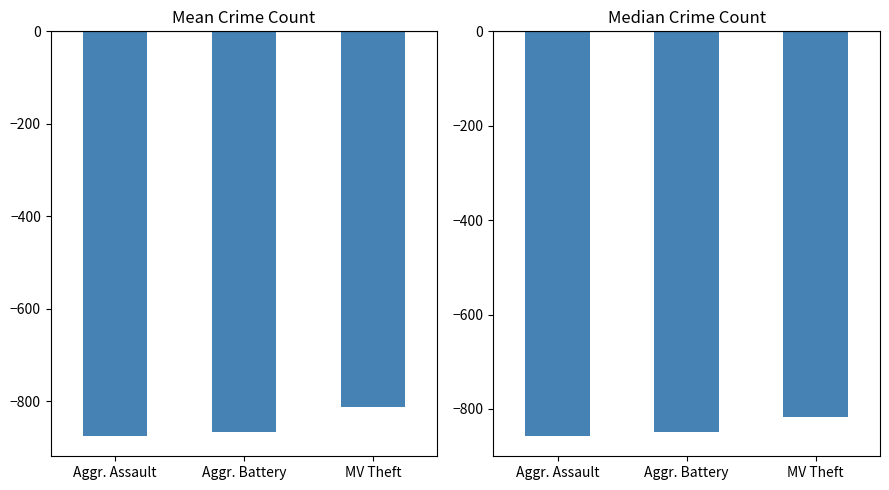

Is the value of Mean Crime Count at MV Theft greater than the value of Median Crime Count at Aggr. Assault?

Yes